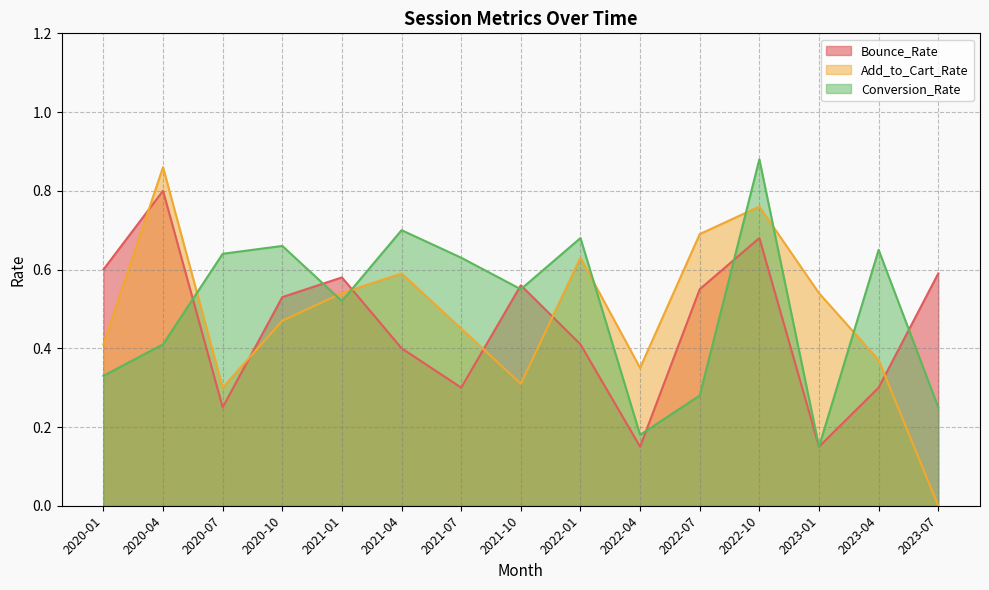

What is the label of the 12th point from the left?

2022-10